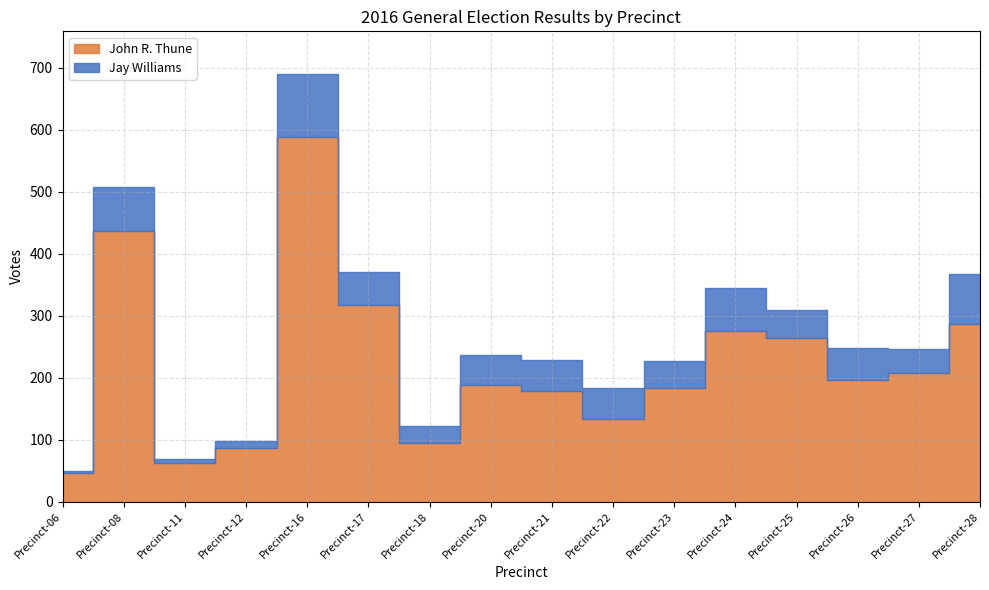

At Precinct-17, list the series in order from smallest to largest.

Jay Williams, John R. Thune